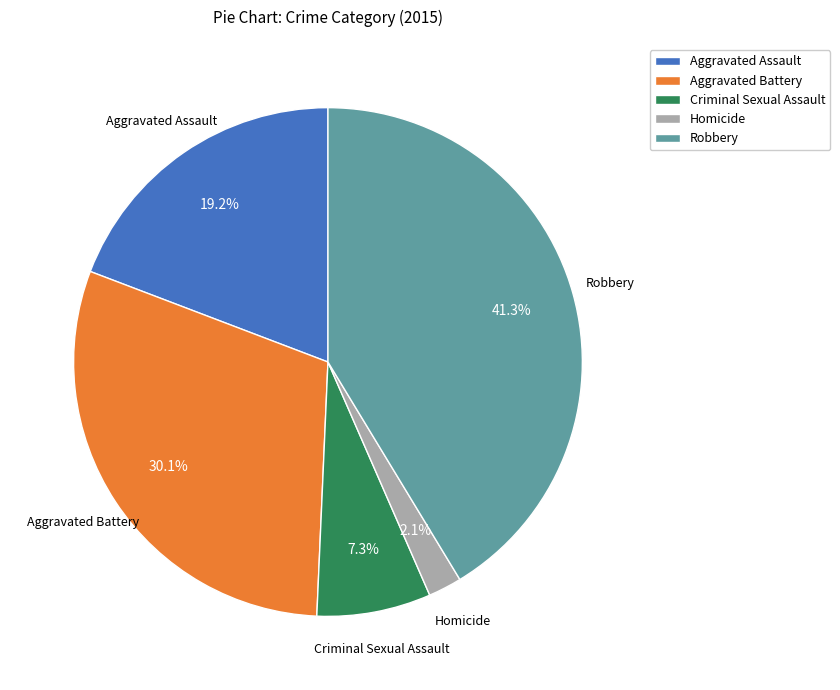

Rank the categories by value from lowest to highest.

Homicide, Criminal Sexual Assault, Aggravated Assault, Aggravated Battery, Robbery